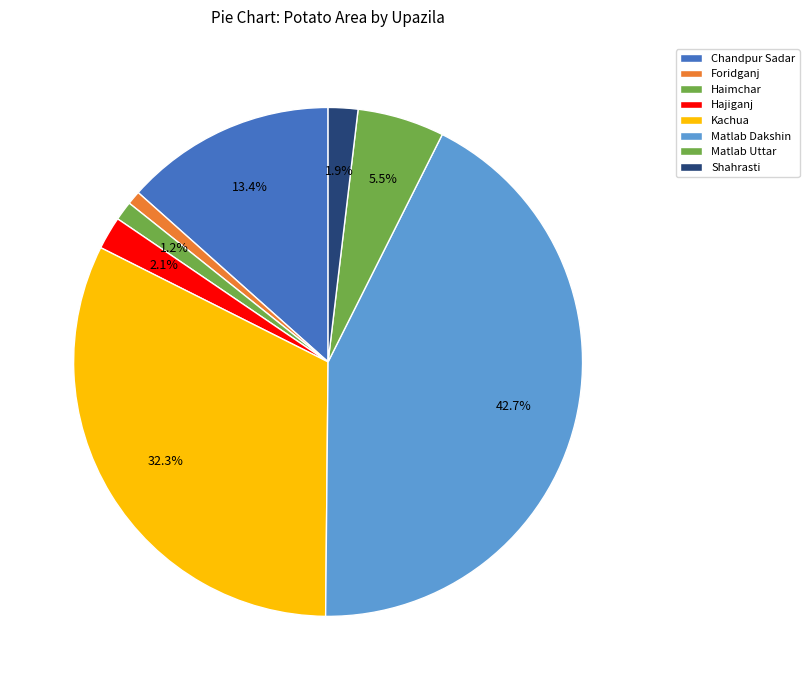

To the nearest percent, what is the difference between the Hajiganj and Haimchar slice percentages?

1%